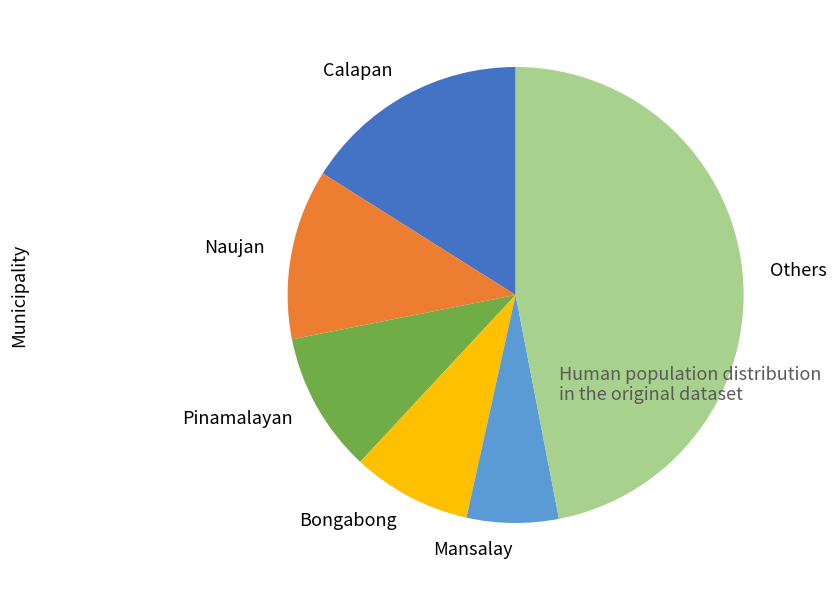

Rank the categories by value from lowest to highest.

Mansalay, Bongabong, Pinamalayan, Naujan, Calapan, Others